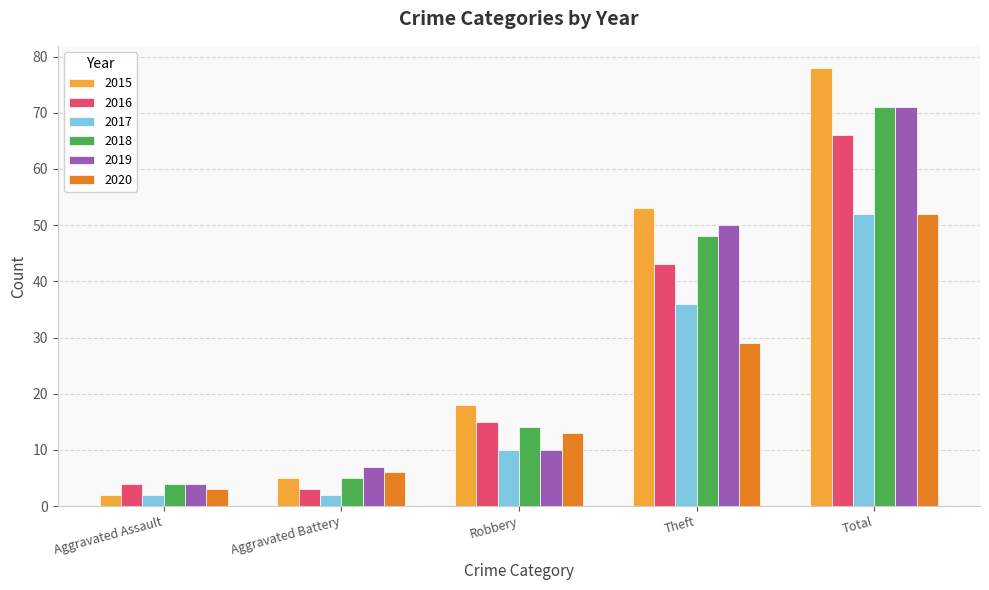

The value of 2020 at Total is 52. True or false?

True